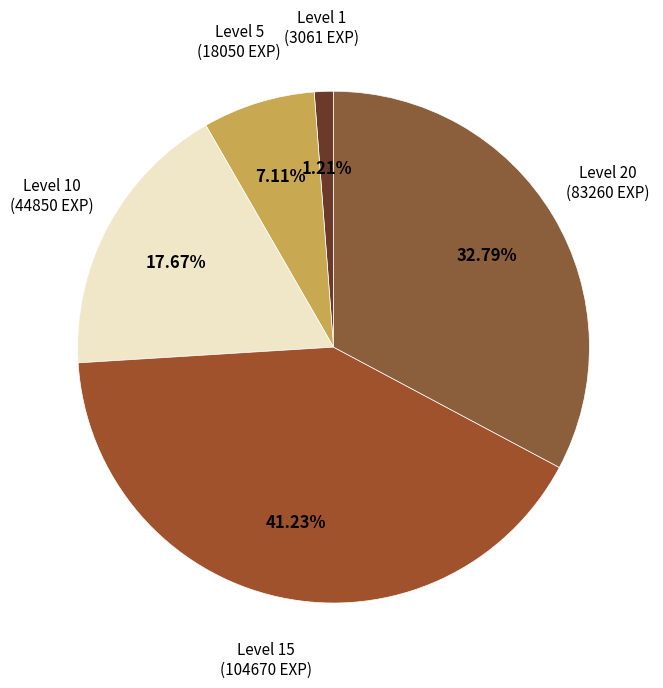

How many segments does this pie chart have?

5